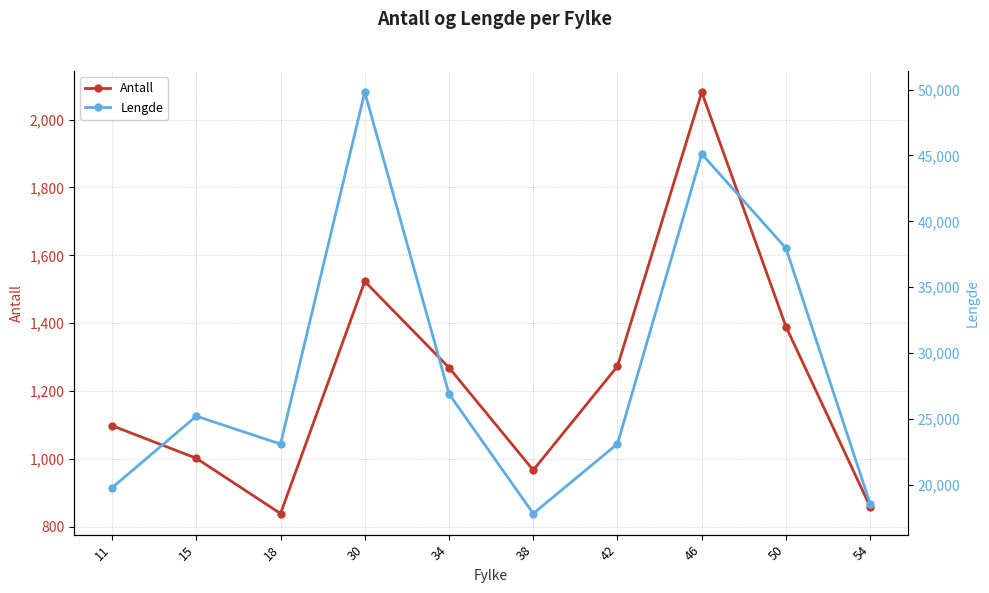

List the series in order of their peak value, highest first.

Lengde, Antall